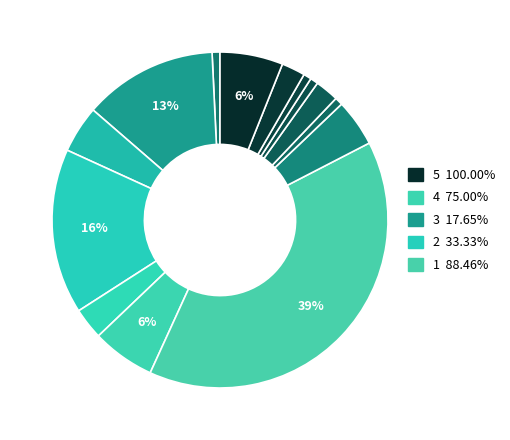

To the nearest percent, what is the average slice percentage?

7%